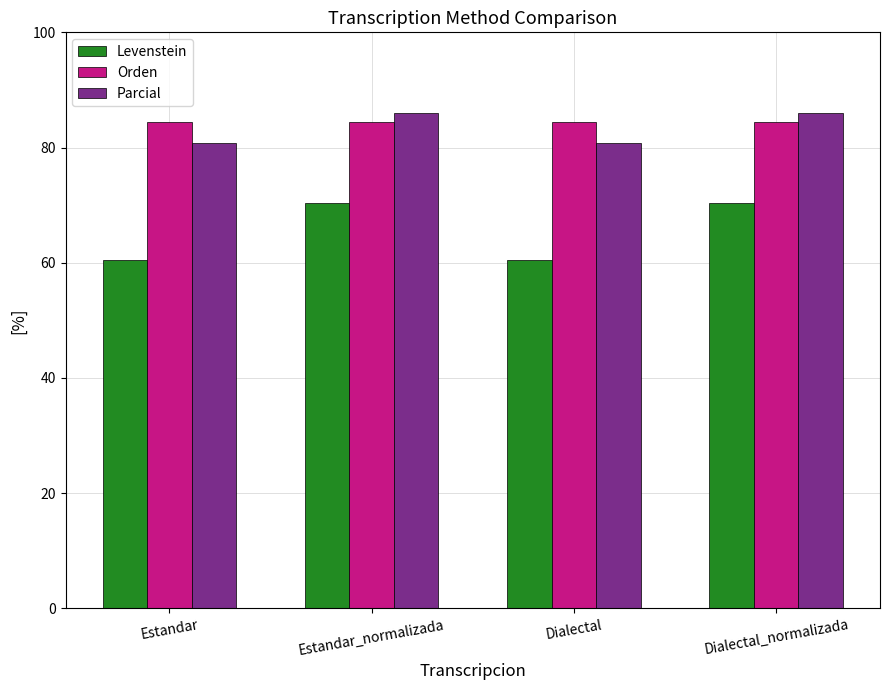

Reading left to right, extract all data points from this chart.

Levenstein: 60.5	70.3	60.5	70.3
Orden: 84.4	84.4	84.4	84.4
Parcial: 80.8	86.0	80.8	86.0